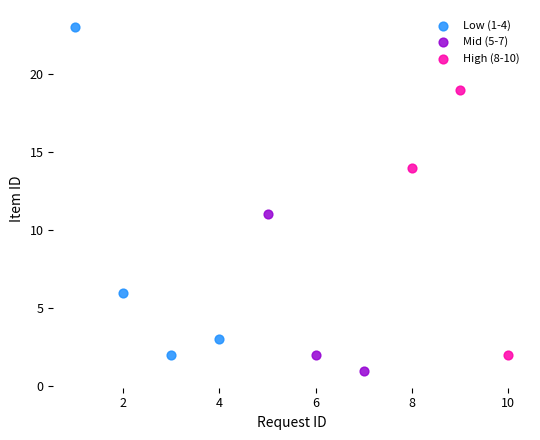

Which series has the largest Y range (max minus min)?

Low (1-4)